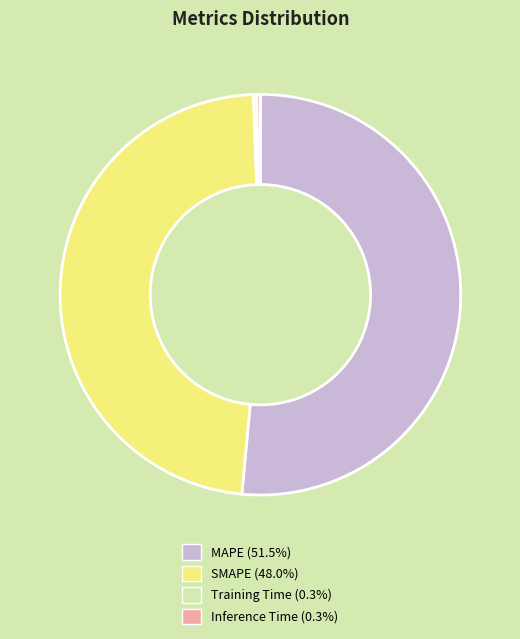

Is the sum of SMAPE and MAPE greater than half?

Yes